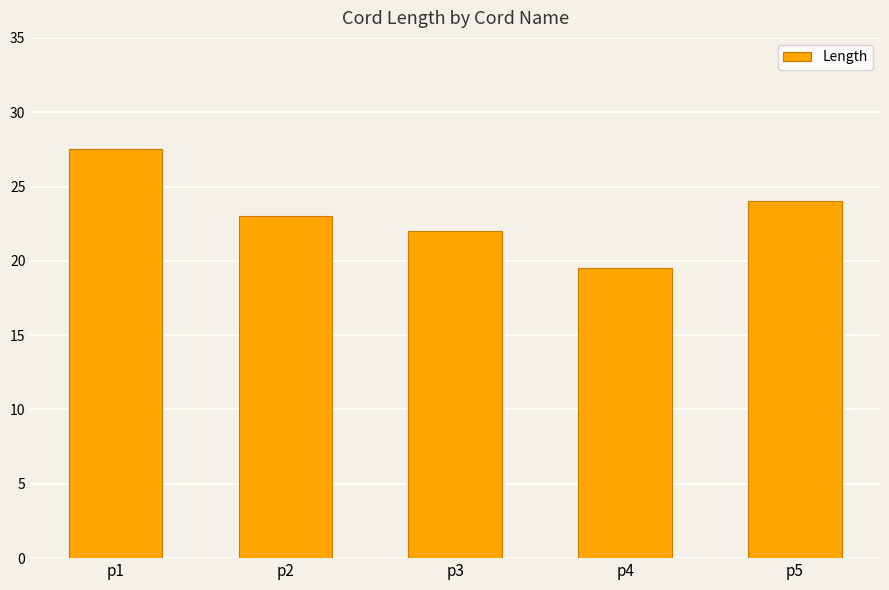

What is the greatest value displayed?

27.5